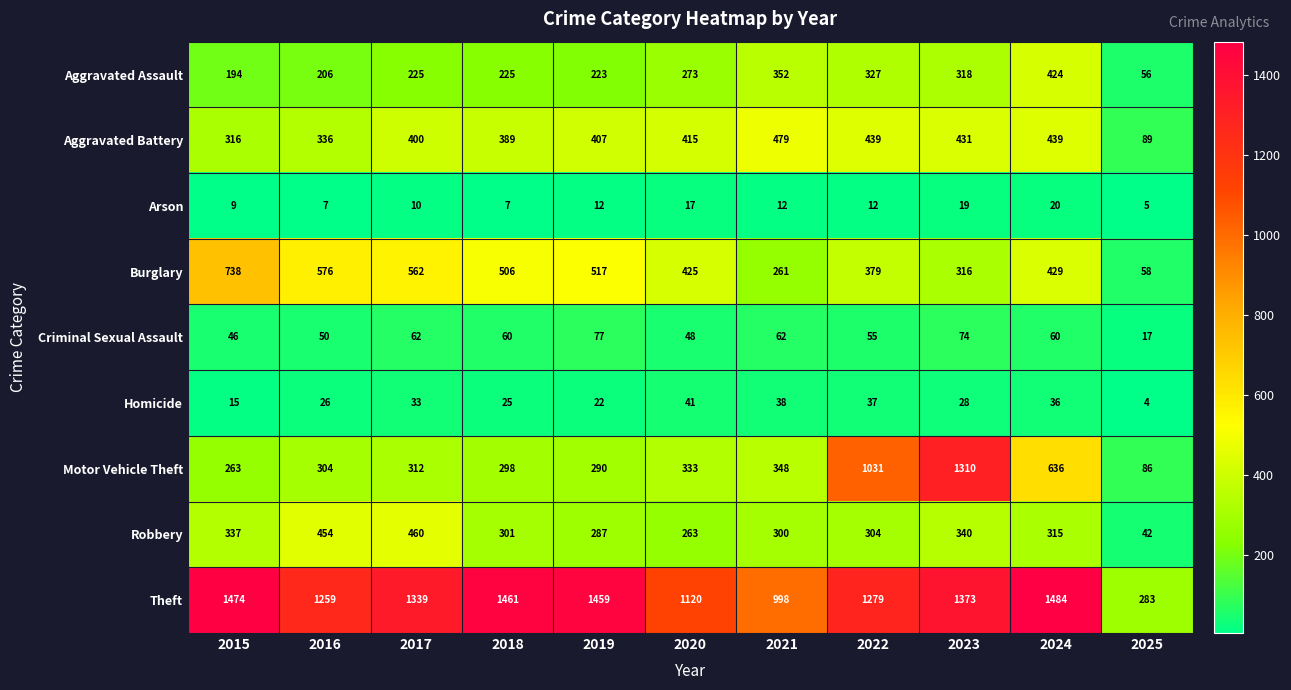

The value of Aggravated Battery at 2020 is 415. True or false?

True